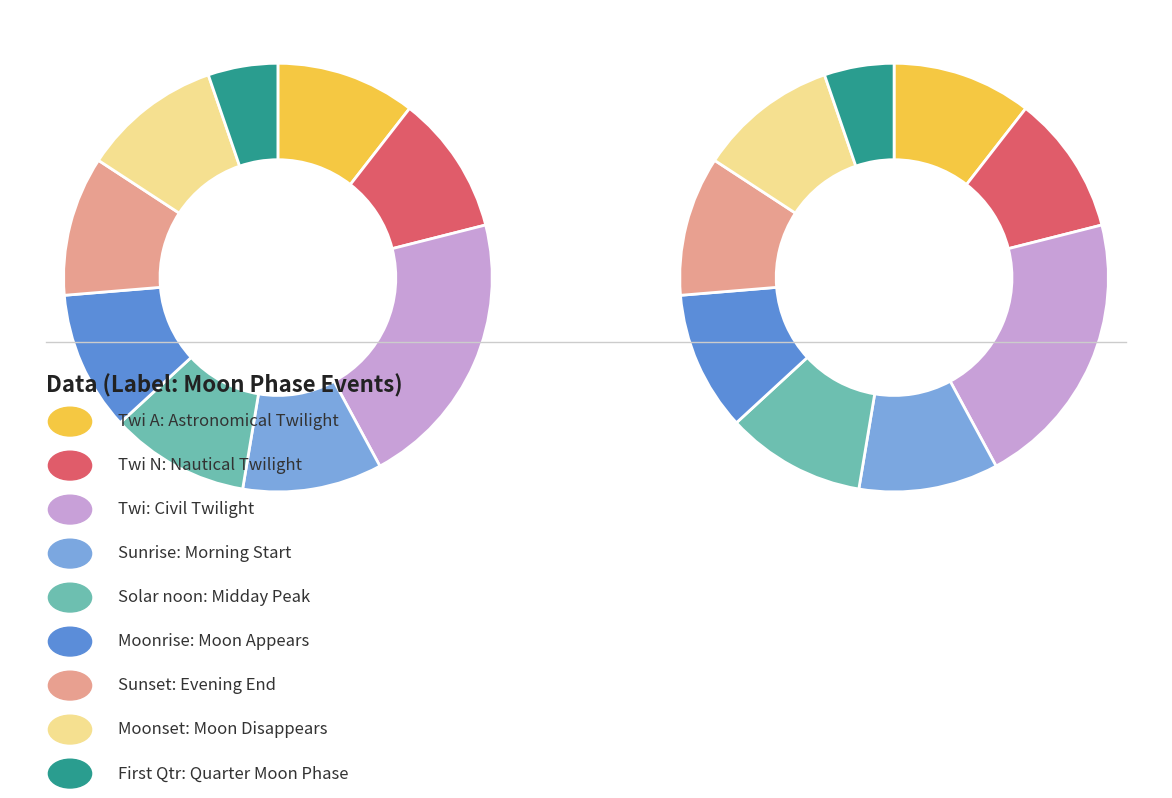

How many segments does this pie chart have?

9